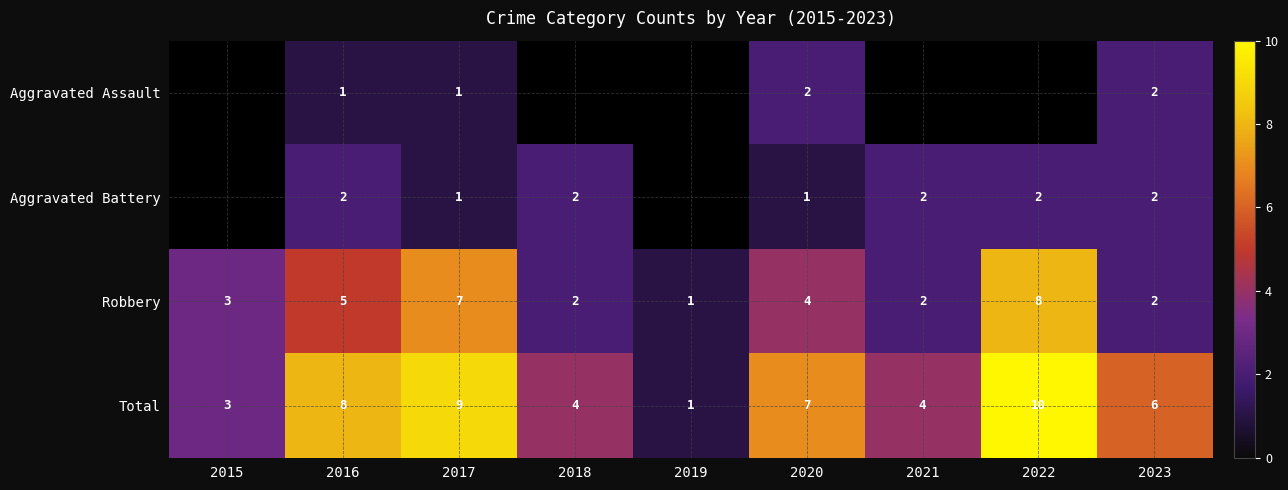

True or false: Robbery has a value of 3 at 2015.

True